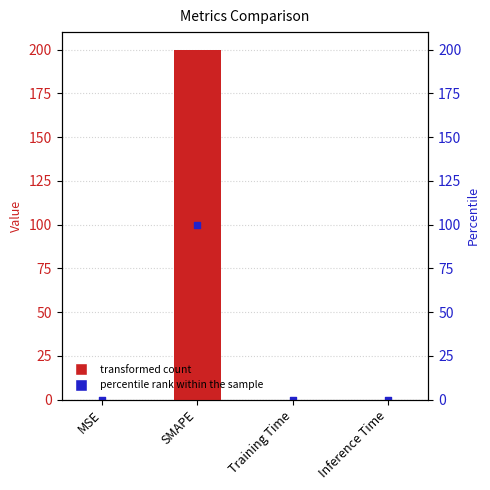

Which series has the largest Y range (max minus min)?

col_1